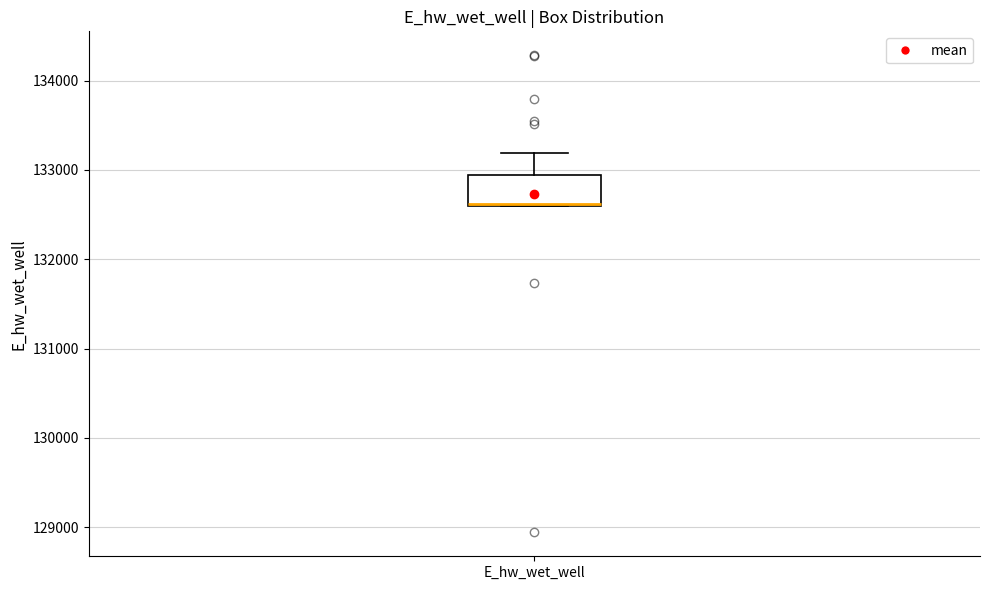

Where does the upper whisker of the box for E_hw_wet_well end on the y-axis? The values are not printed on the chart, so give them approximately, as read against the axis.

133200